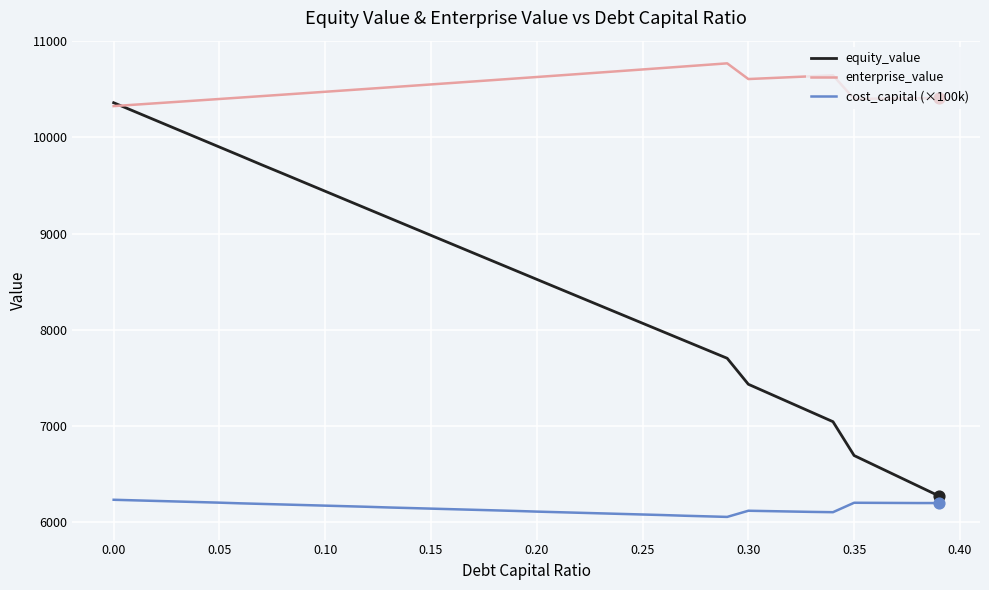

At how many categories does at least one series exceed 8847?

40